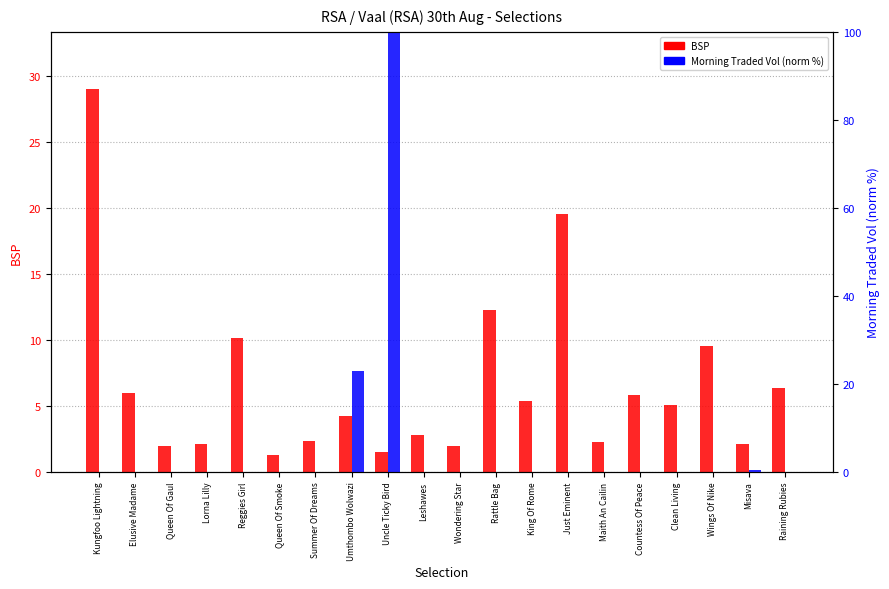

Reading right to left, list all the values displayed in this chart.

BSP: Raining Rubies=6.3	Misava=2.1	Wings Of Nike=9.5	Clean Living=5.0	Countess Of Peace=5.8	Maith An Cailin=2.3	Just Eminent=19.5	King Of Rome=5.4	Rattle Bag=12.3	Wondering Star=2.0	Leshawes=2.8	Uncle Ticky Bird=1.5	Umthombo Wolwazi=4.2	Summer Of Dreams=2.4	Queen Of Smoke=1.3	Reggies Girl=10.1	Lorna Lilly=2.1	Queen Of Gaul=1.9	Elusive Madame=6.0	Kungfoo Lightning=29.0
Morning Traded Vol (norm %): Raining Rubies=0.0	Misava=0.3	Wings Of Nike=0.0	Clean Living=0.0	Countess Of Peace=0.0	Maith An Cailin=0.0	Just Eminent=0.0	King Of Rome=0.0	Rattle Bag=0.0	Wondering Star=0.0	Leshawes=0.0	Uncle Ticky Bird=100.0	Umthombo Wolwazi=22.8	Summer Of Dreams=0.0	Queen Of Smoke=0.0	Reggies Girl=0.0	Lorna Lilly=0.0	Queen Of Gaul=0.0	Elusive Madame=0.0	Kungfoo Lightning=0.0